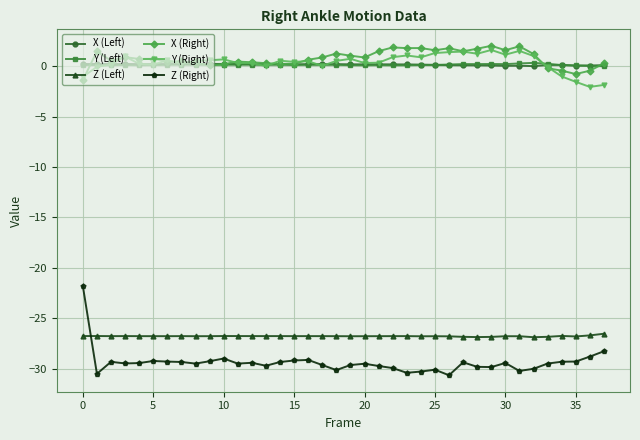

What is the value of the Z (Right) point at the 27th from the left?

-30.7